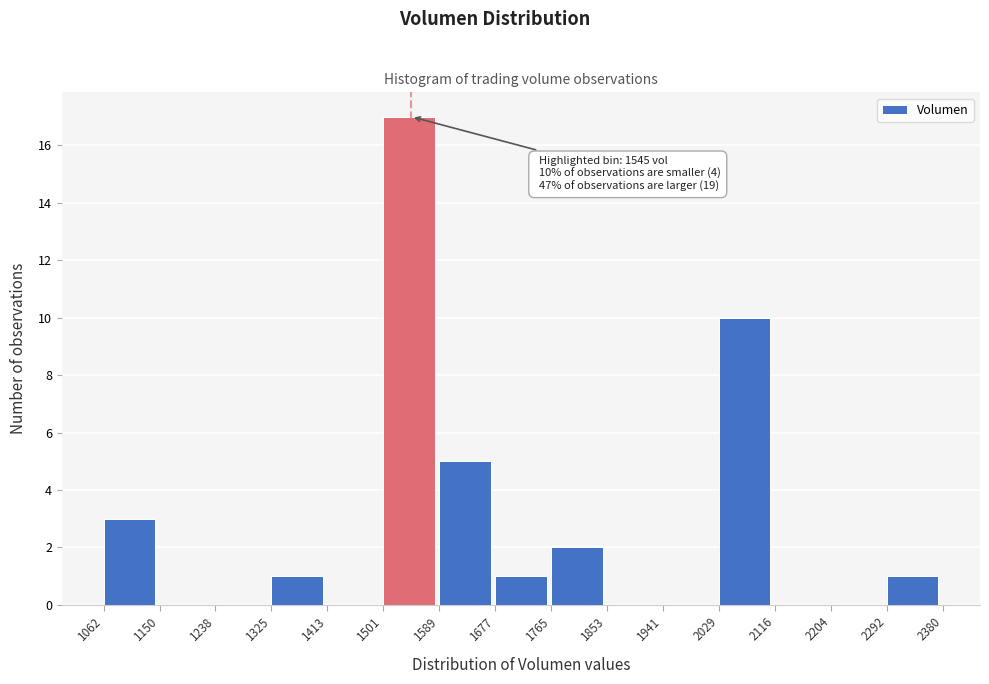

Over which range of the x-axis is the bar tallest?

1501 to 1589